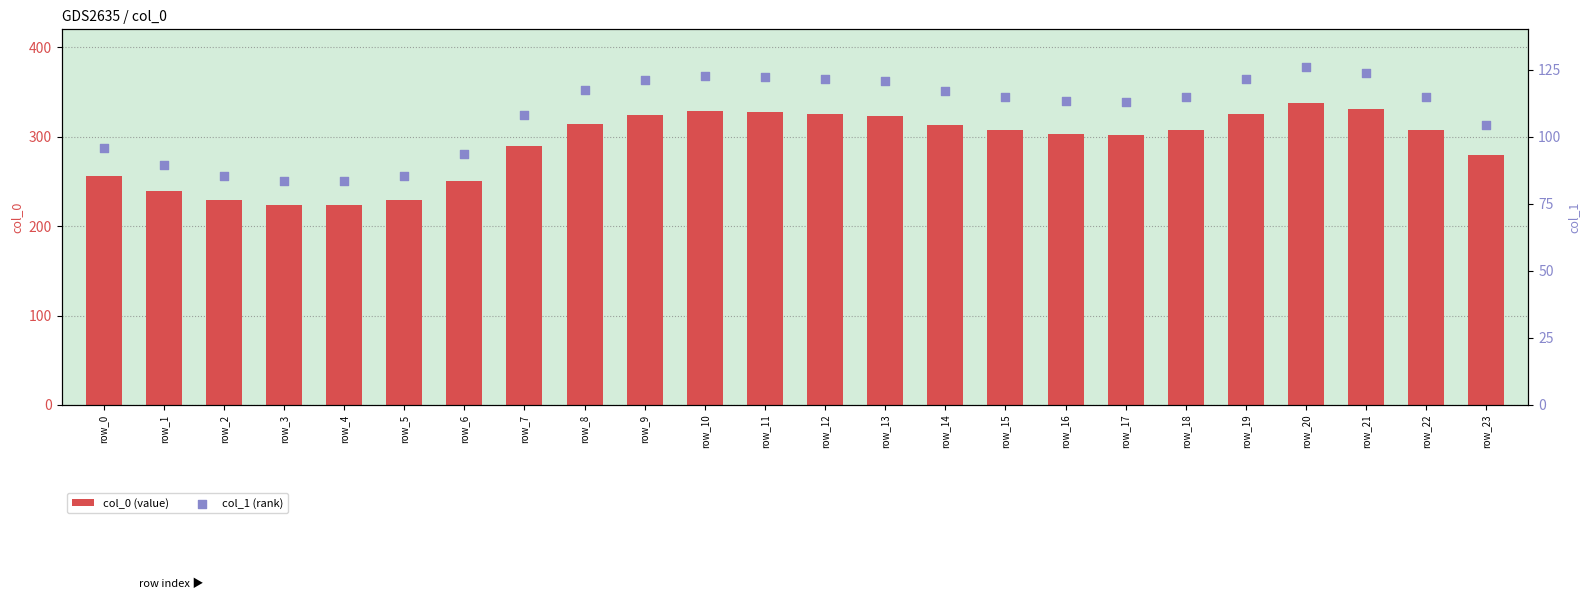

Which series has the largest Y range (max minus min)?

col_0 (value)